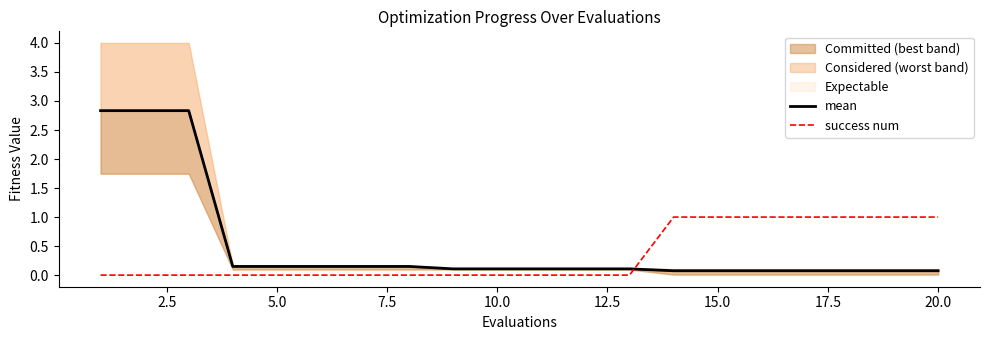

Which series has the widest spread of values?

mean